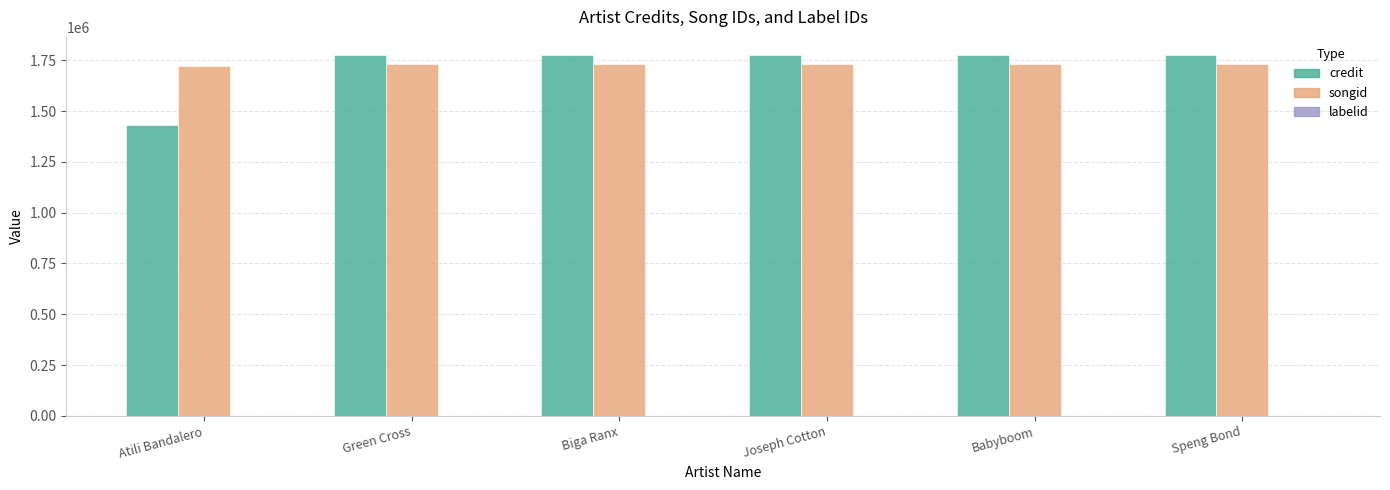

What is the highest value of the songid series?

1731988